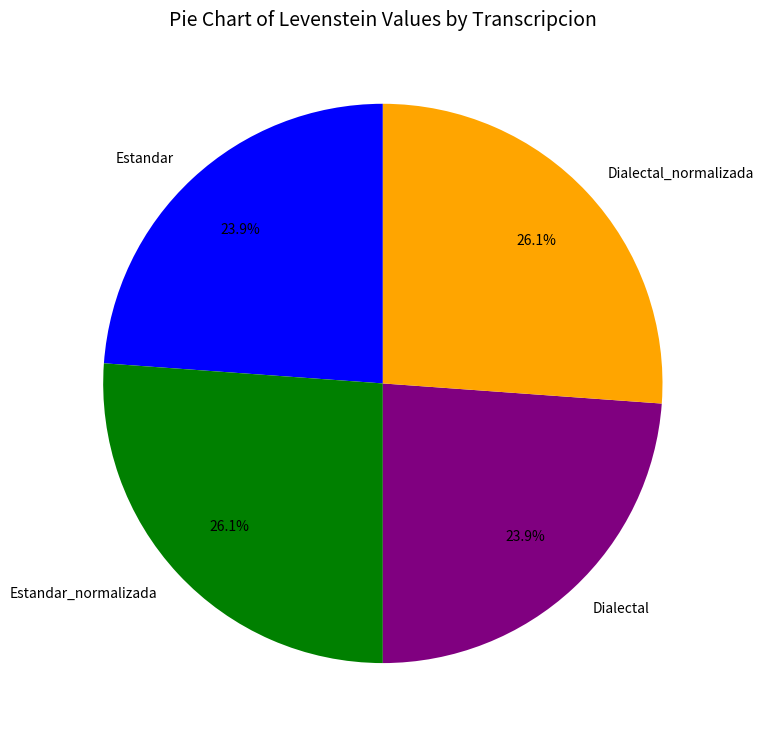

What percentage is the Dialectal_normalizada slice, to the nearest percent?

26%